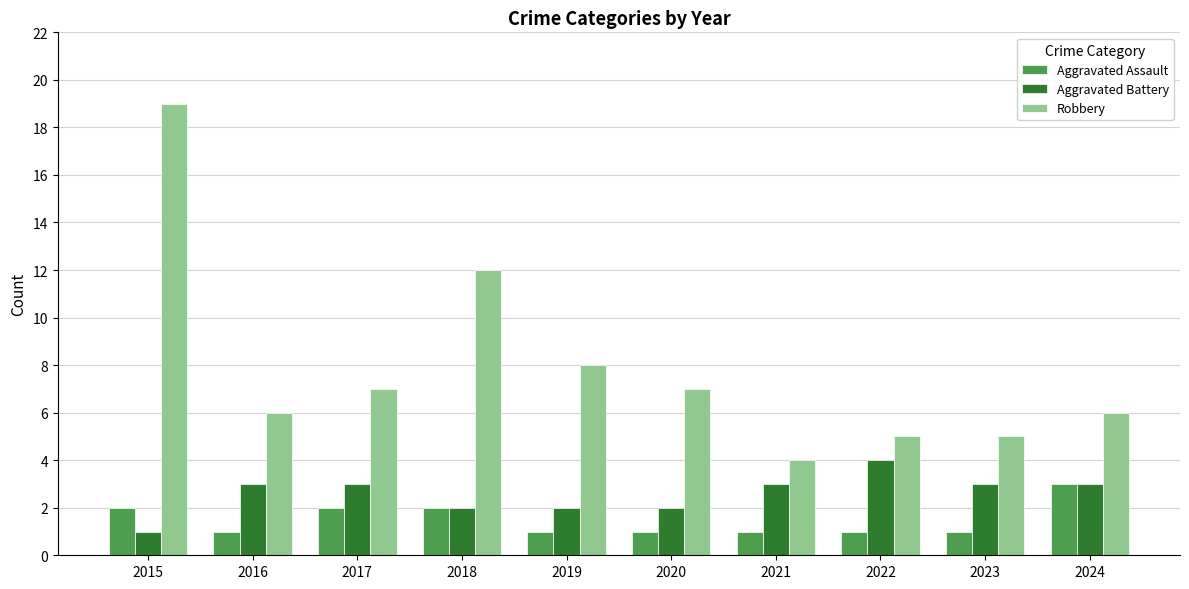

What are all the series names shown in the legend?

Aggravated Assault, Aggravated Battery, Robbery